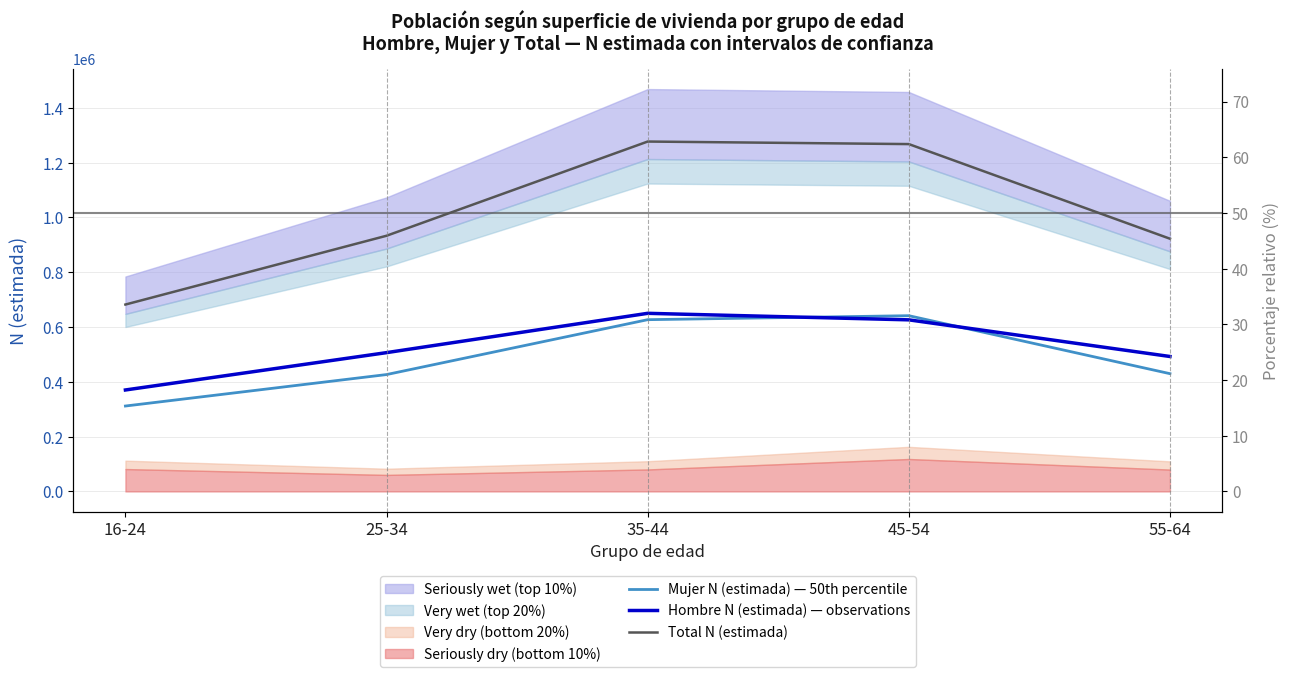

What position from the left is 25-34?

2